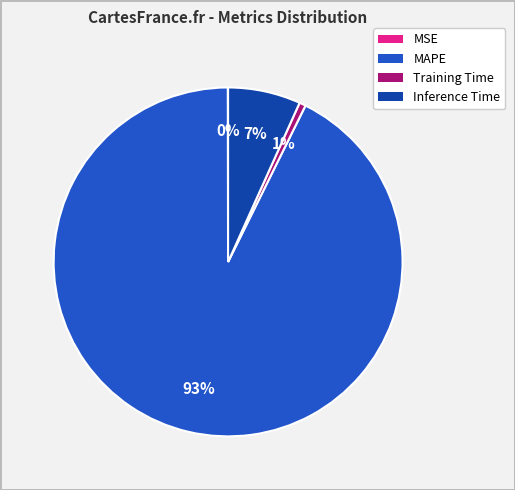

Which slice is the largest?

MAPE